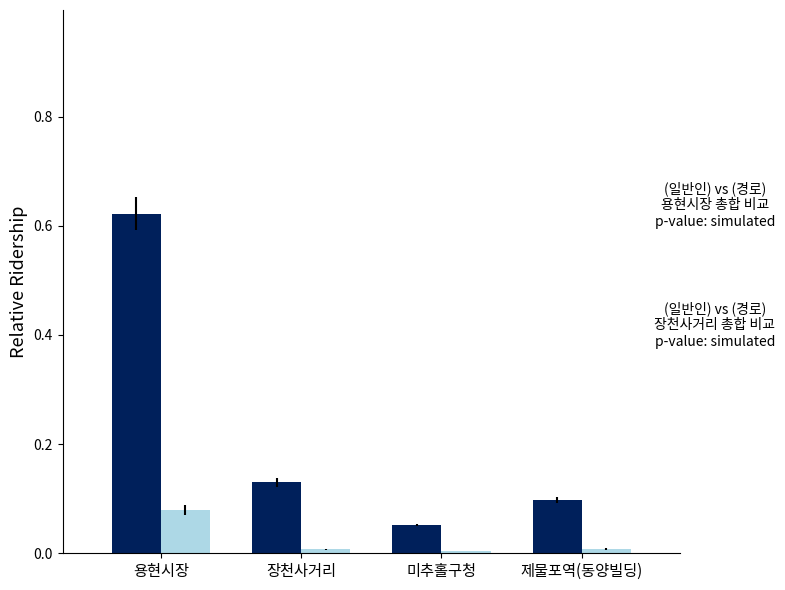

At which category is the sum across all series the highest?

용현시장